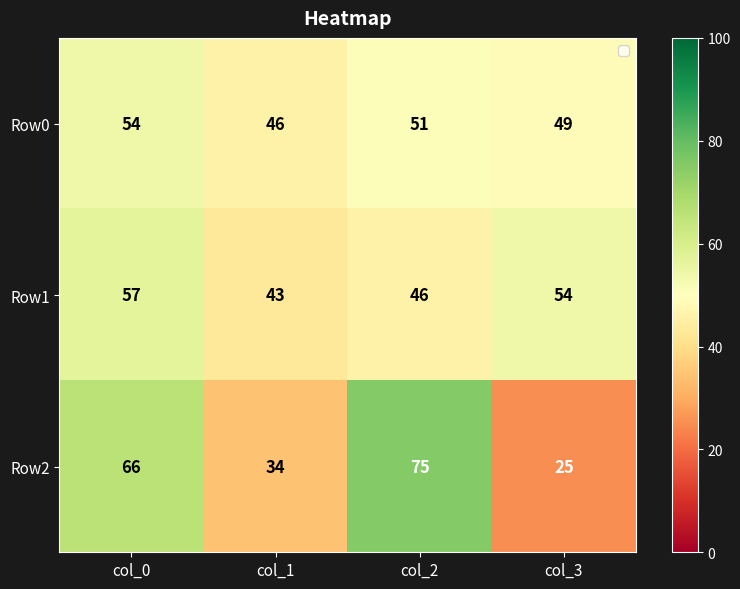

What is the total value across all series at col_0?

177